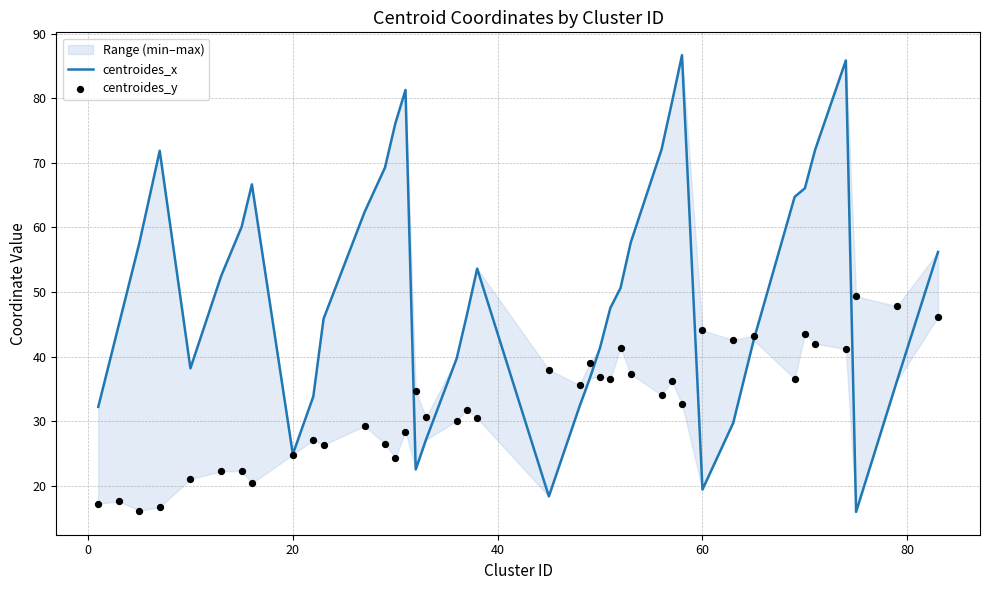

Which series has the widest spread of Y values?

centroides_x